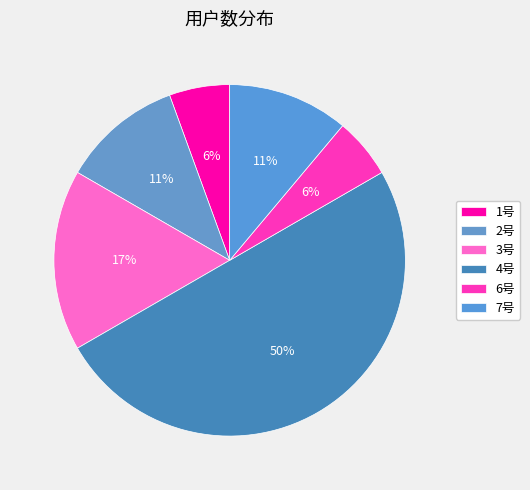

Count the number of slices in the pie.

6